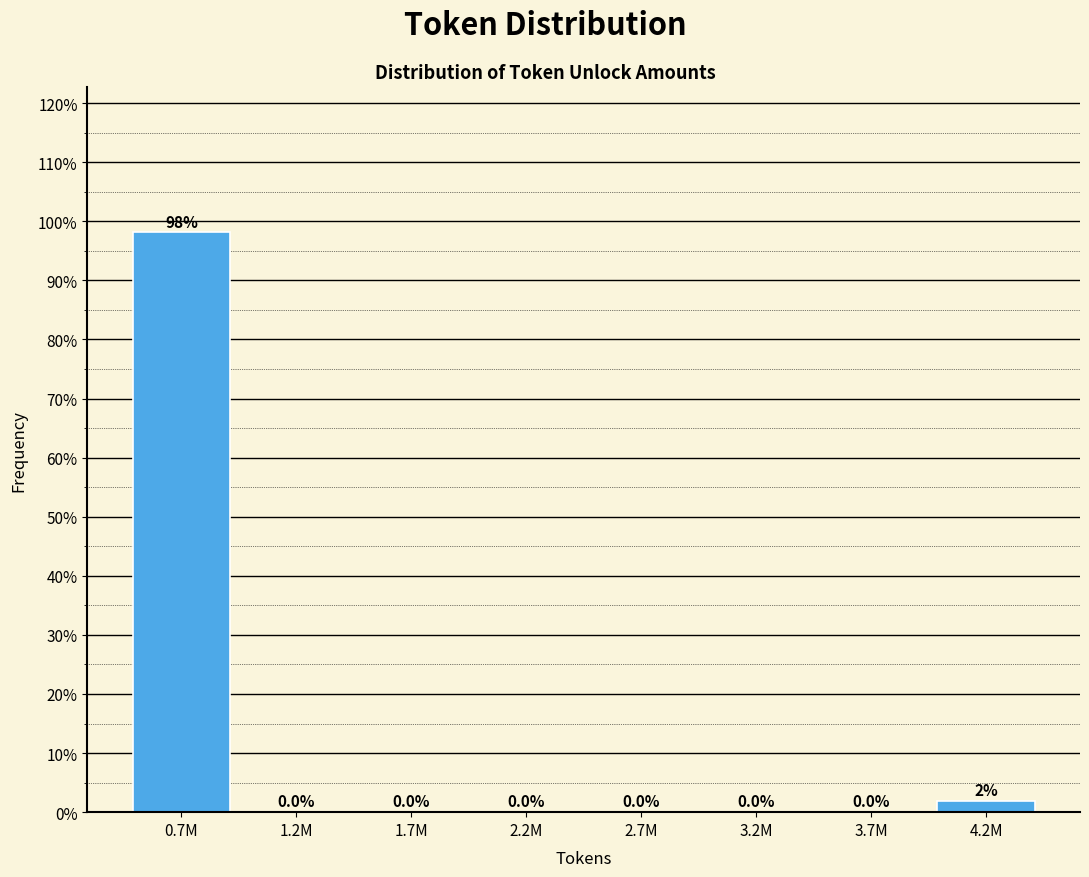

Is it true that the value at 2.2M is 64.8?

False